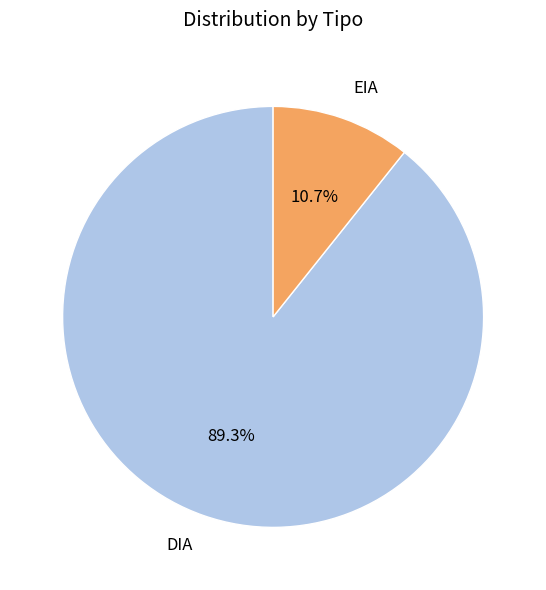

Is there a majority slice in this chart?

Yes